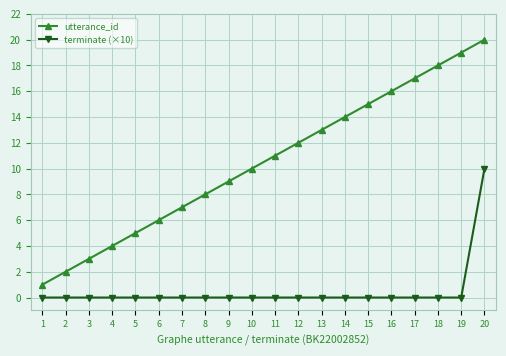

Count the number of categories in the chart.

20